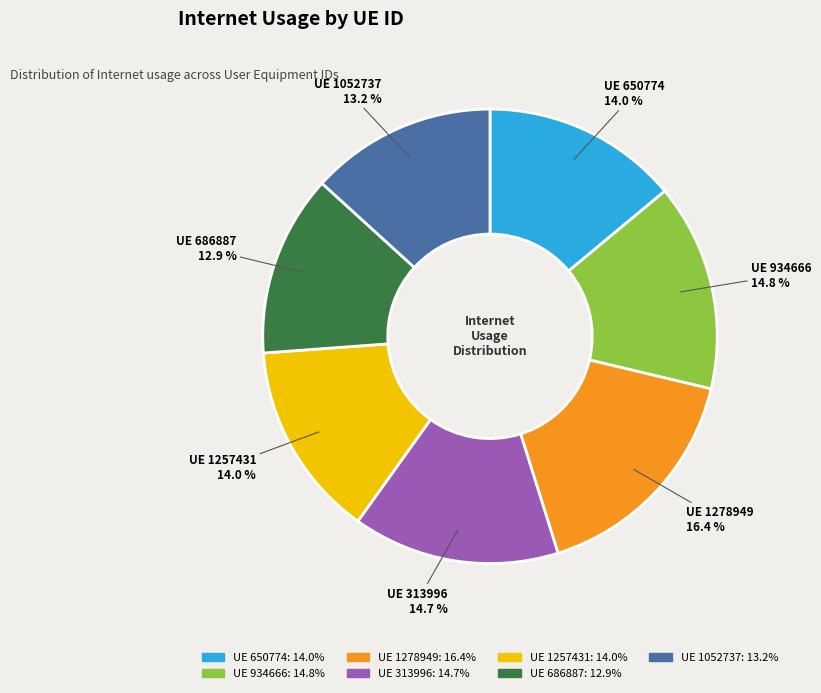

How many segments does this pie chart have?

7